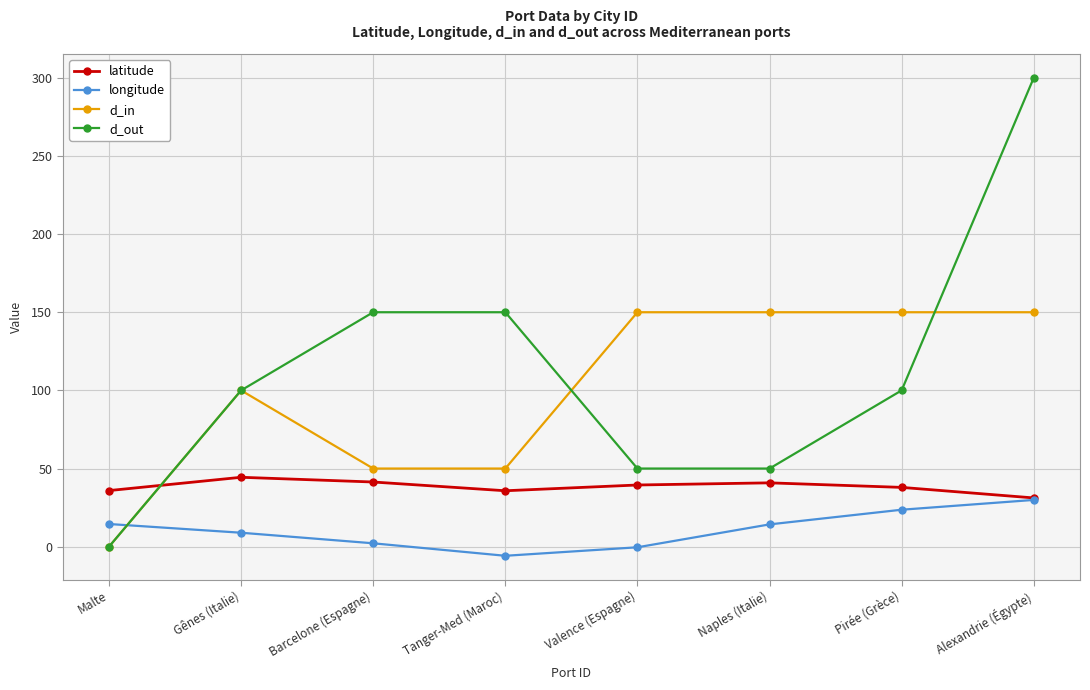

What is the spread (max minus min) of values at Barcelone (Espagne)?

147.8